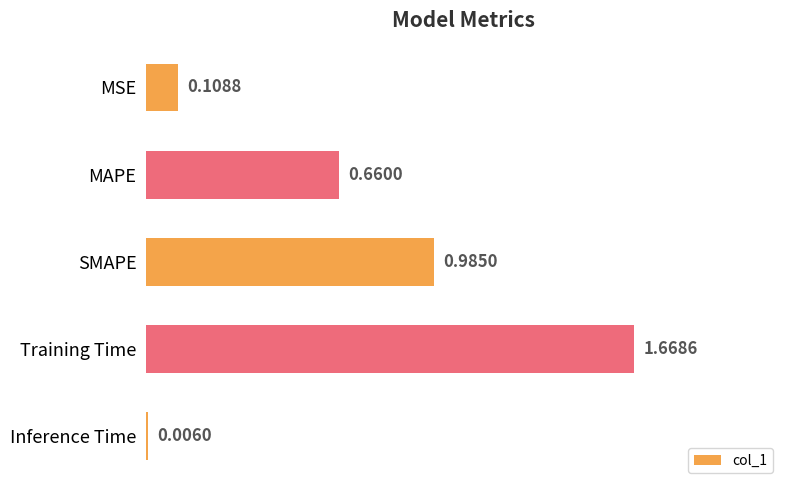

Which has a higher value, MAPE or Training Time?

Training Time